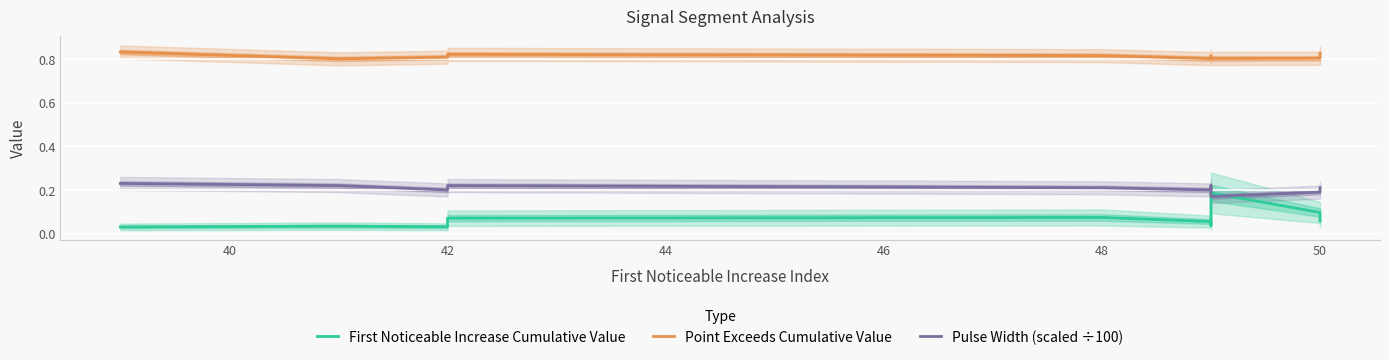

What is the maximum value for First Noticeable Increase Cumulative Value?

0.2